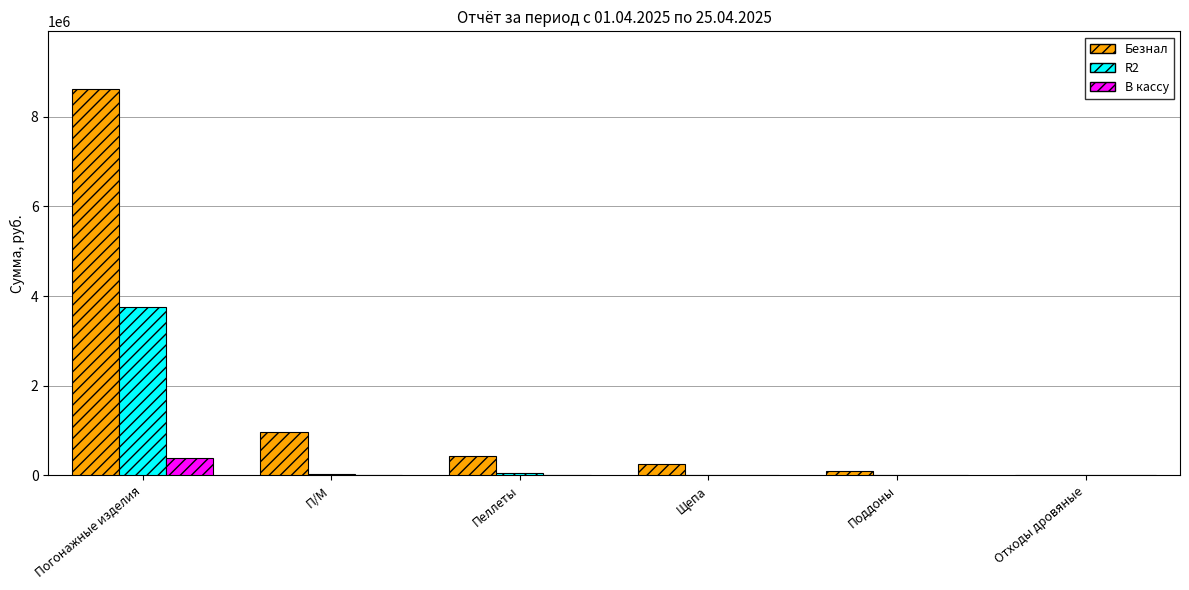

The value of R2 at Поддоны is -1465011.0. True or false?

False